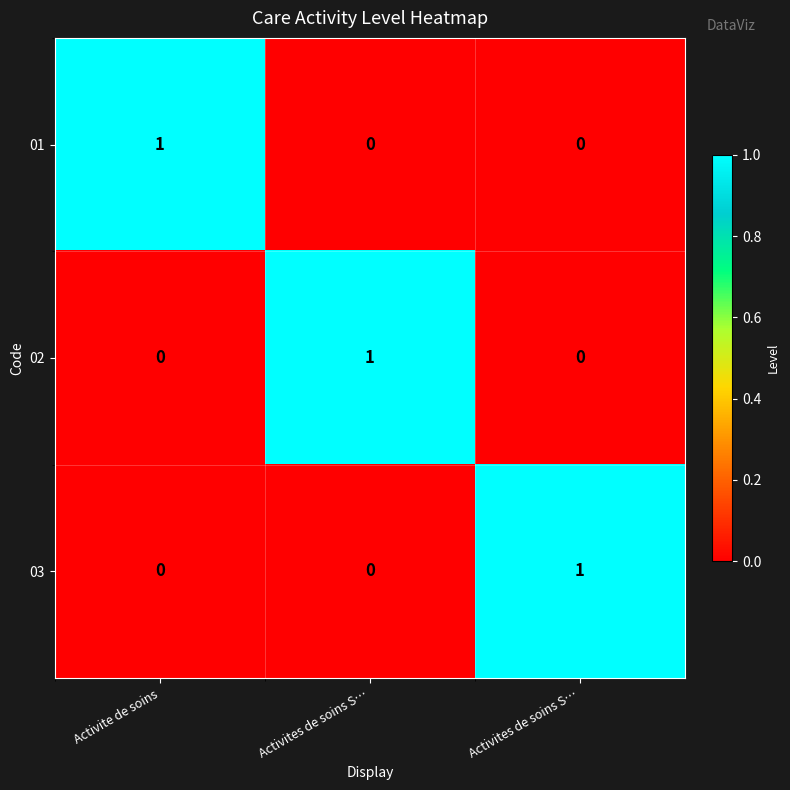

Rank the series by their maximum value, from highest to lowest.

01, 02, 03